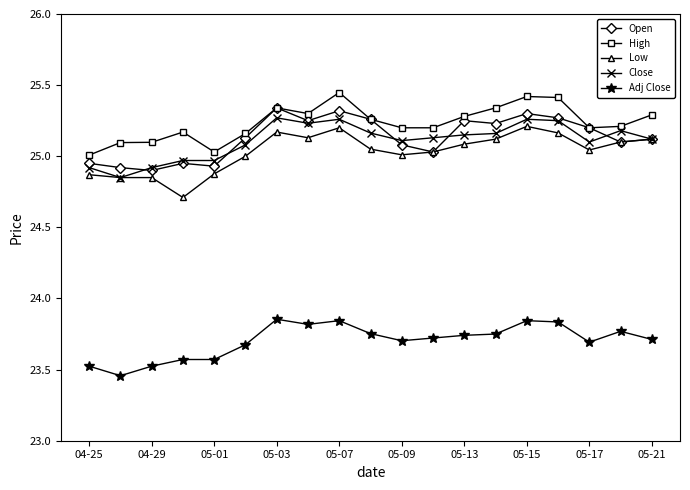

At how many categories does at least one series exceed 24?

19